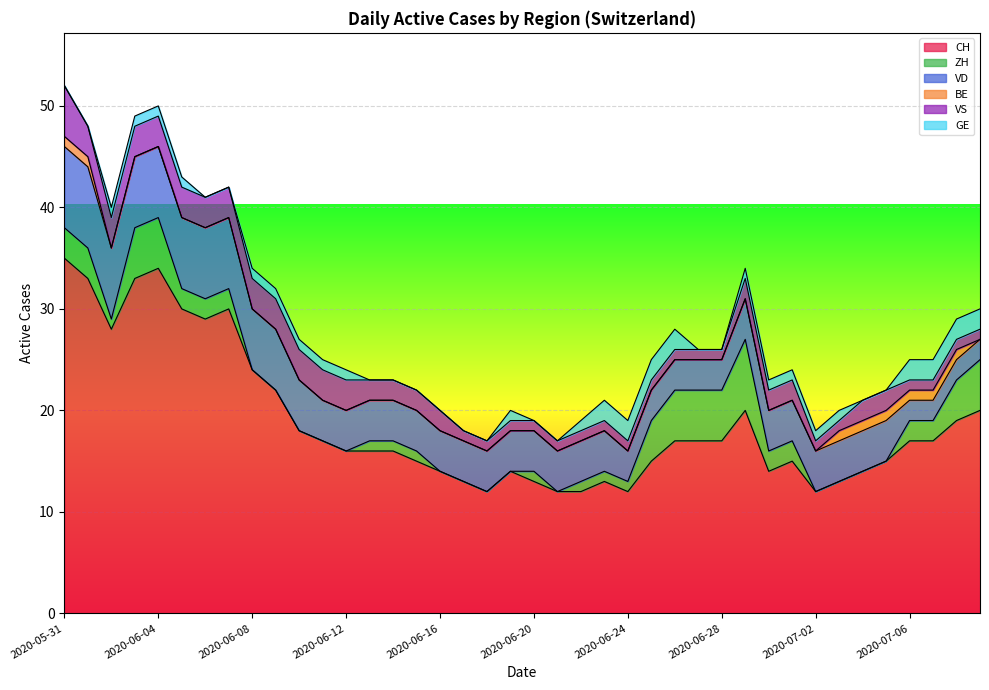

What is the difference between the maximum and minimum values in the CH series?

23